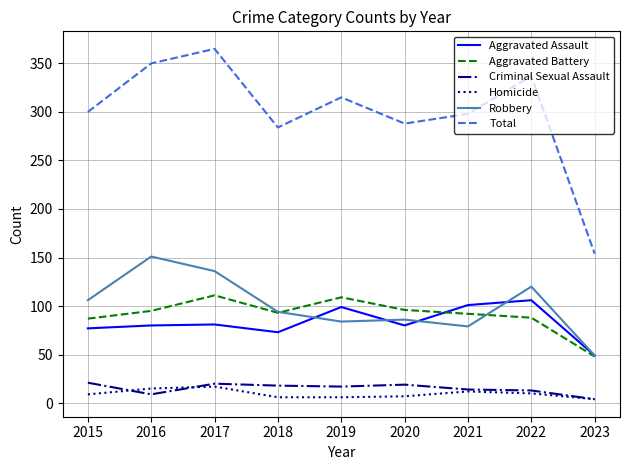

Between 2020 and 2022, which series saw the biggest shift?

Total